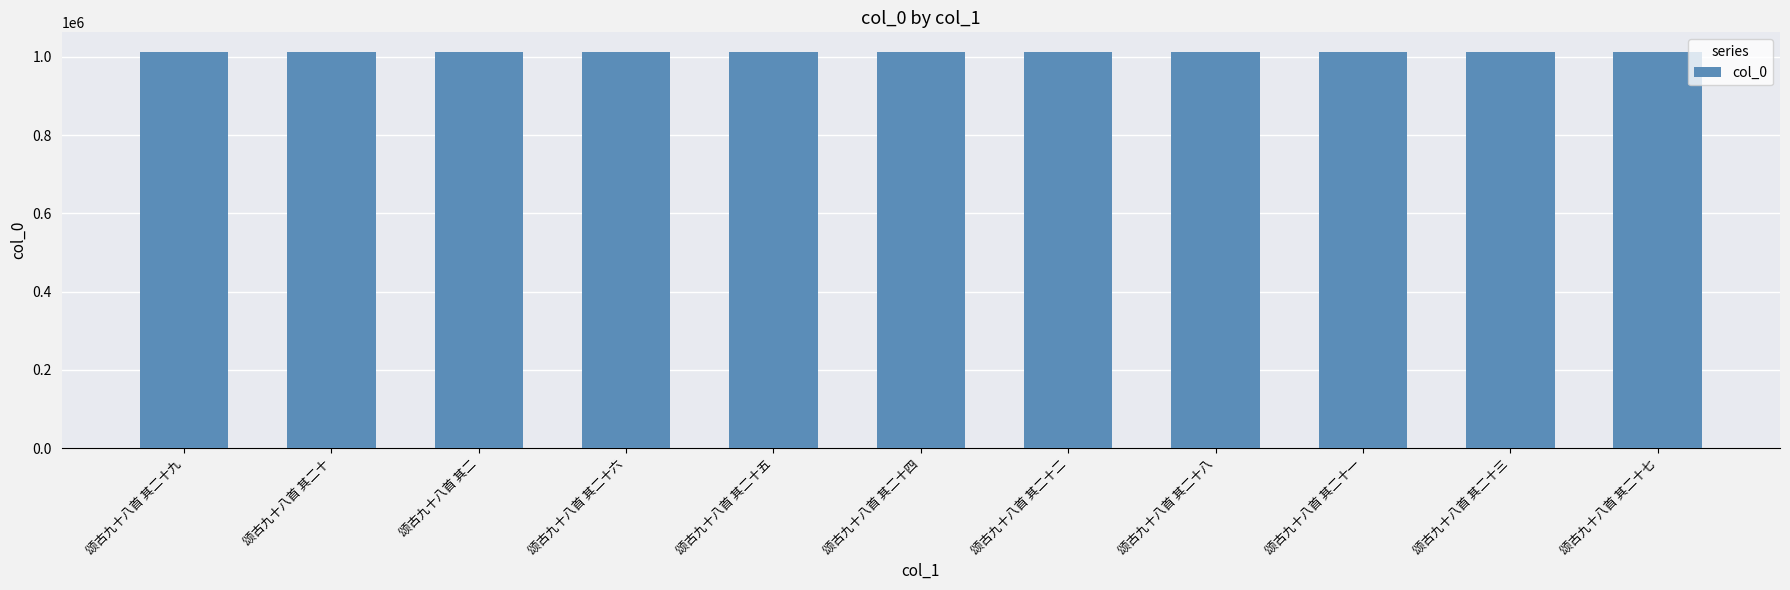

What is the label of the 11th bar from the left?

颂古九十八首 其二十七